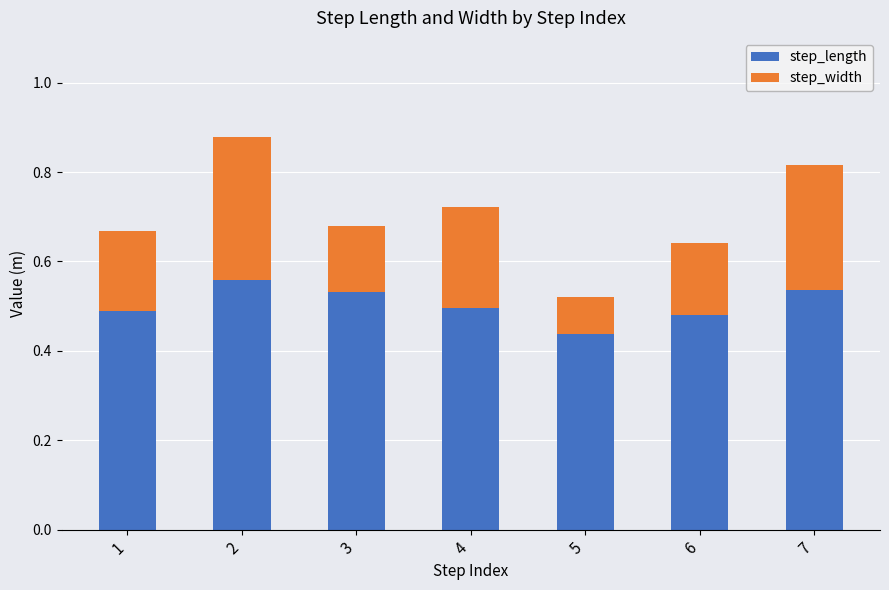

What is the sum of the step_length values at 1 and 2?

1.0